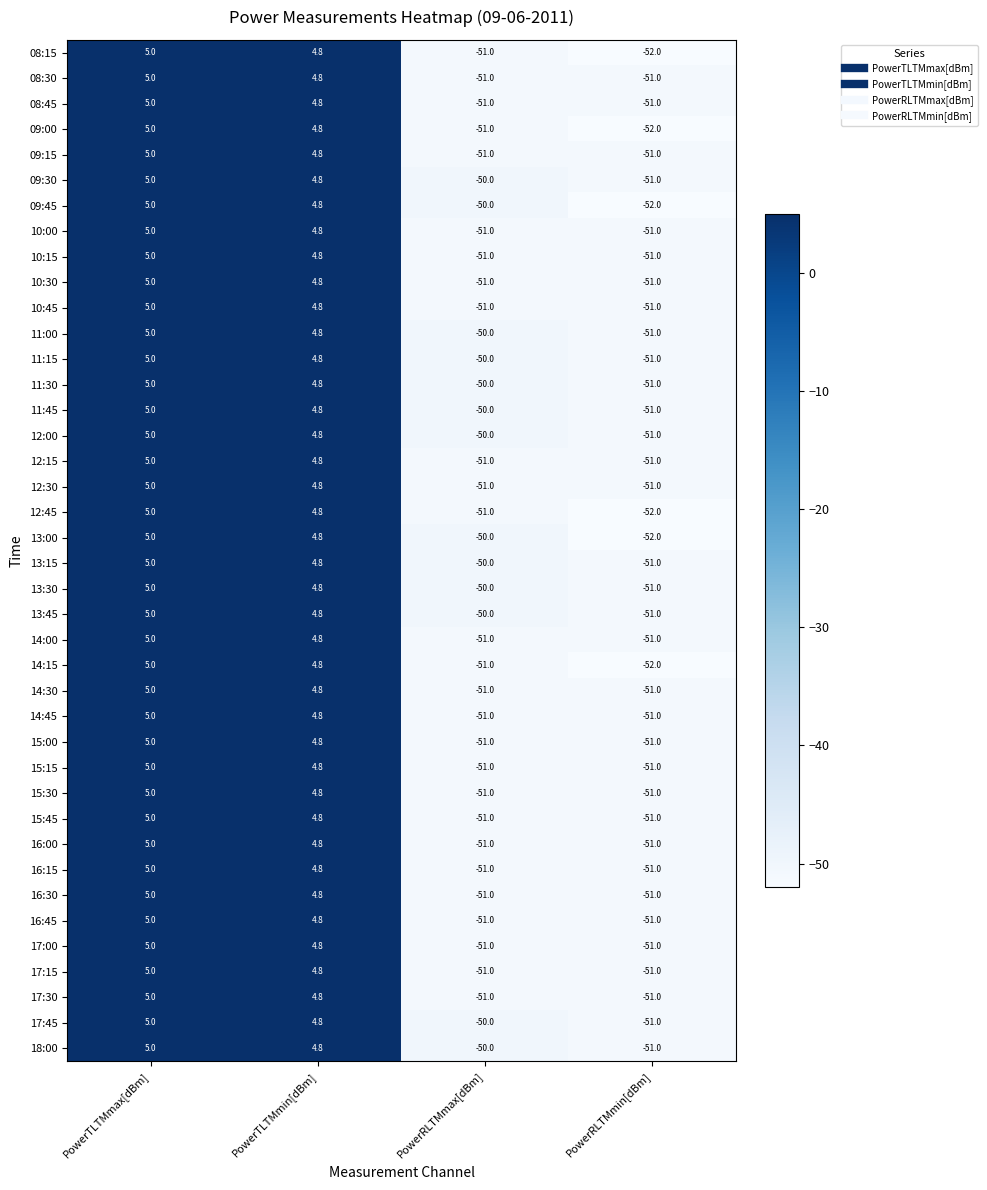

What is the spread (max minus min) of values at PowerRLTMmax[dBm]?

1.0